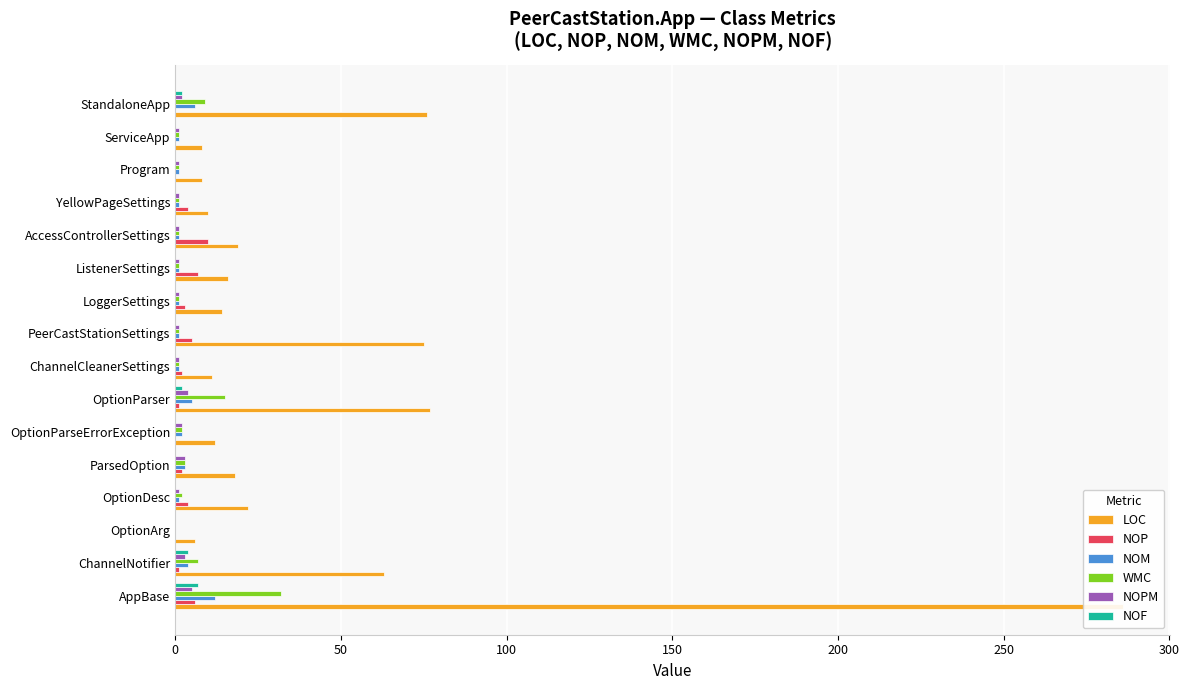

Does the chart contain any negative values?

No